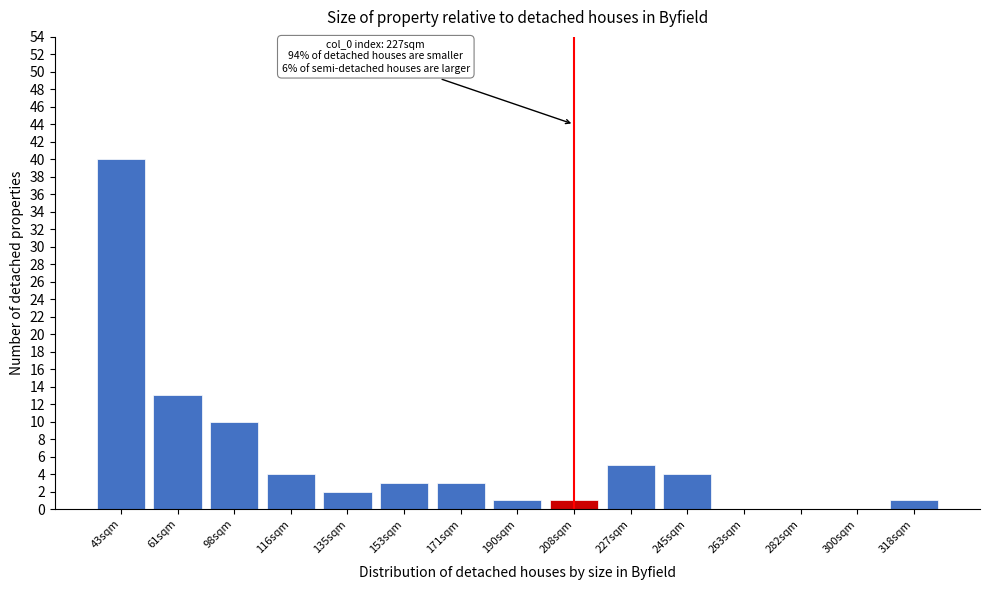

Reading left to right, extract all data points from this chart.

43sqm=40	61sqm=13	98sqm=10	116sqm=4	135sqm=2	153sqm=3	171sqm=3	190sqm=1	208sqm=1	227sqm=5	245sqm=4	263sqm=0	282sqm=0	300sqm=0	318sqm=1